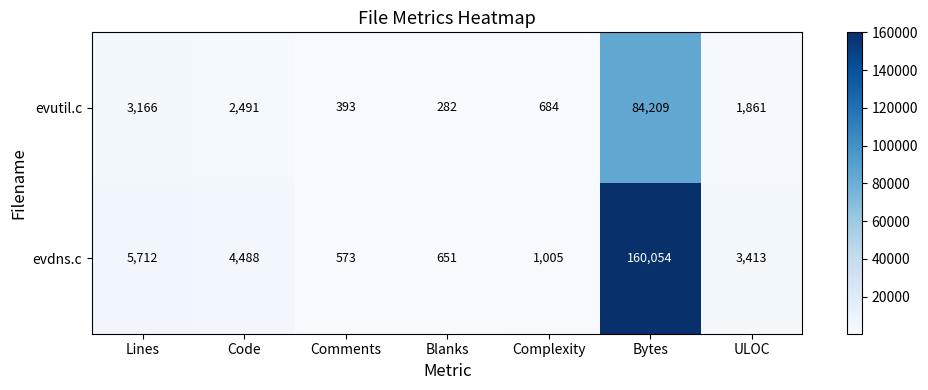

At how many categories does at least one series exceed 40226?

1